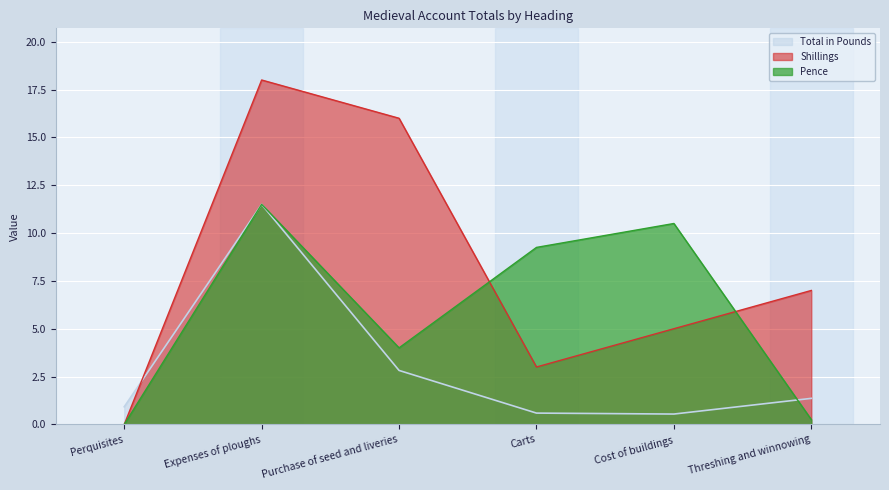

What position from the left is Purchase of seed and liveries?

3